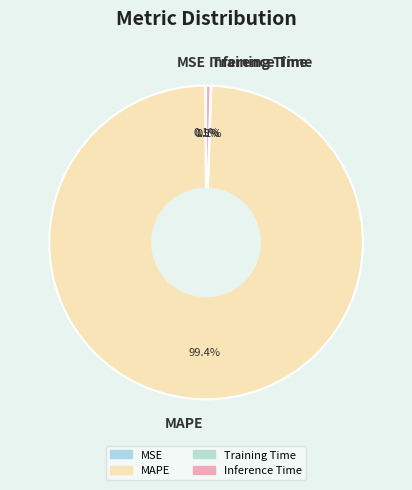

Between Inference Time and MAPE, which is larger?

MAPE